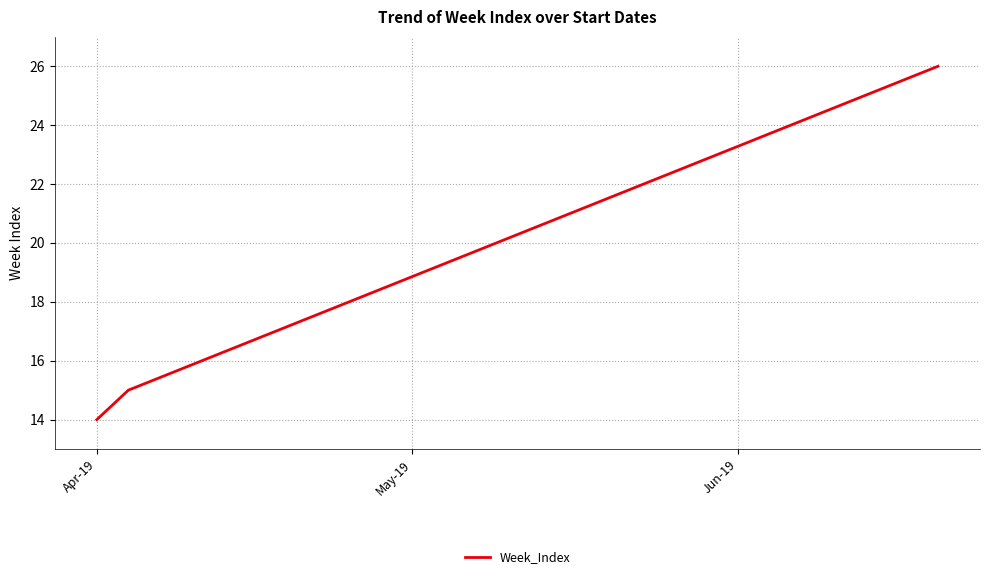

What is the greatest value displayed?

26